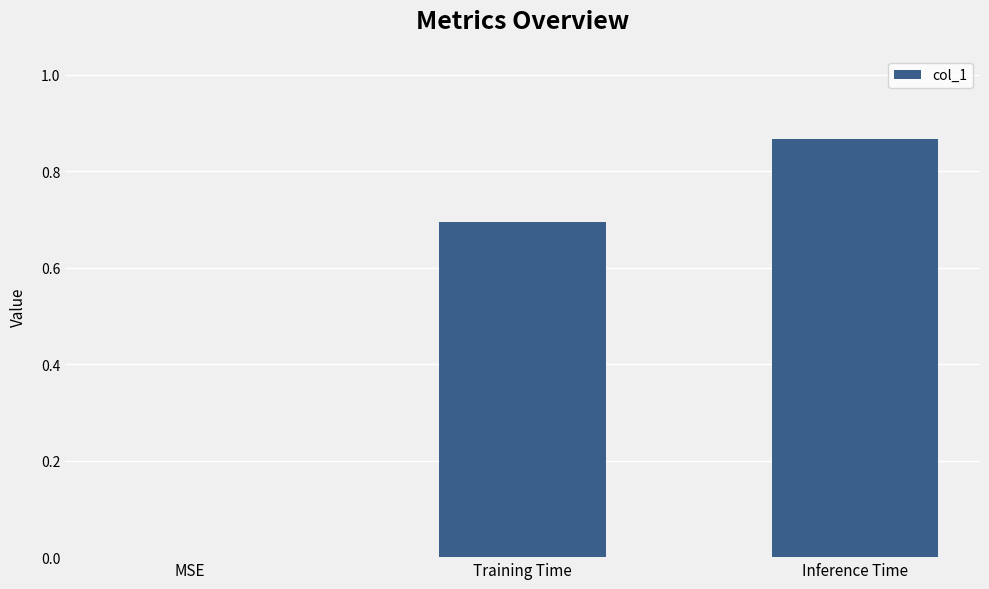

True or false: the data shows 0.3 at MSE.

False